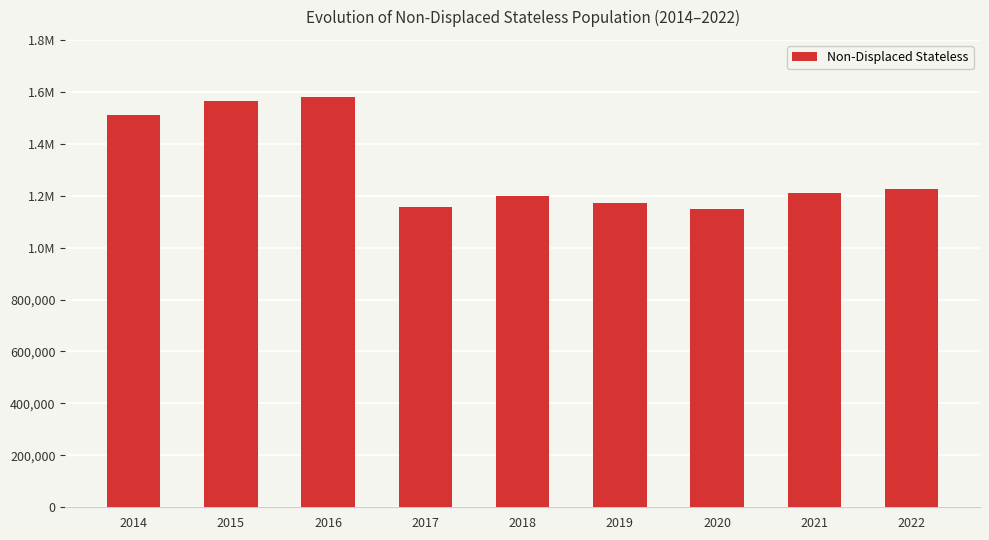

Are the bars horizontal?

No